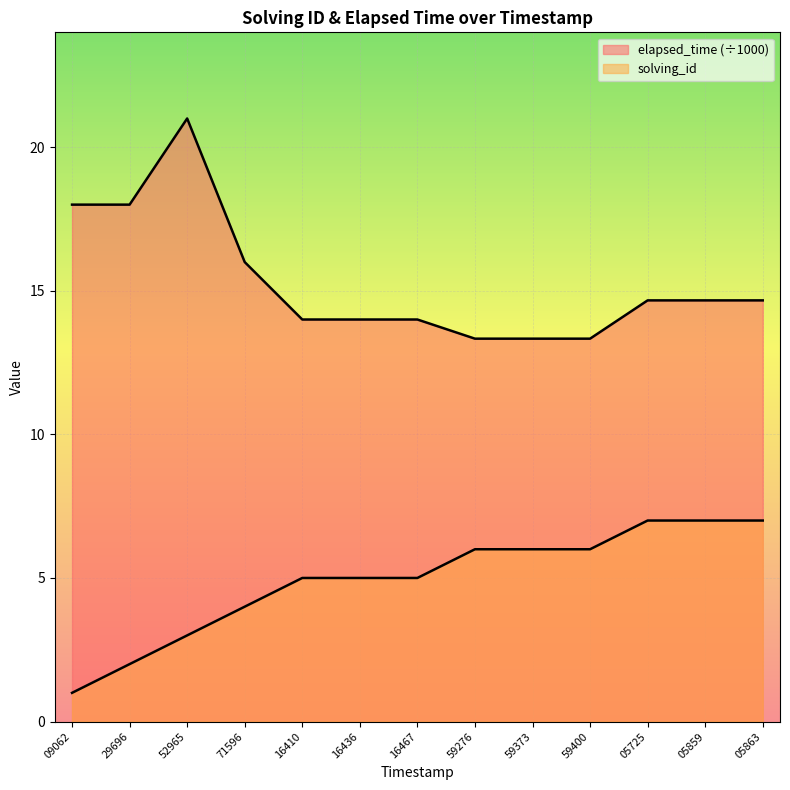

Is the value of solving_id at 05863 greater than the value of elapsed_time at 59373?

No